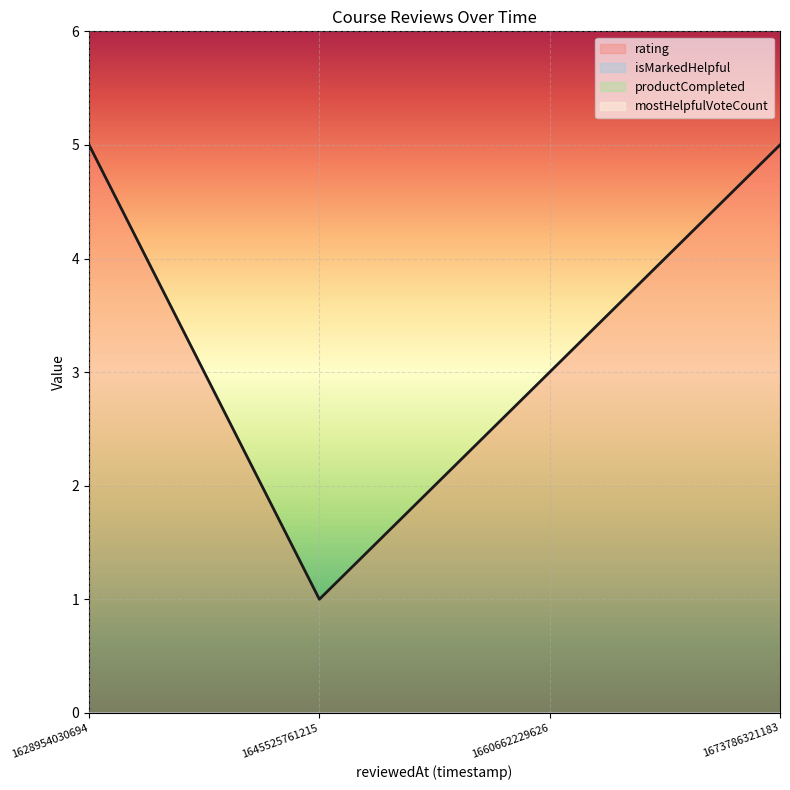

What are all the series names shown in the legend?

rating, isMarkedHelpful, productCompleted, mostHelpfulVoteCount